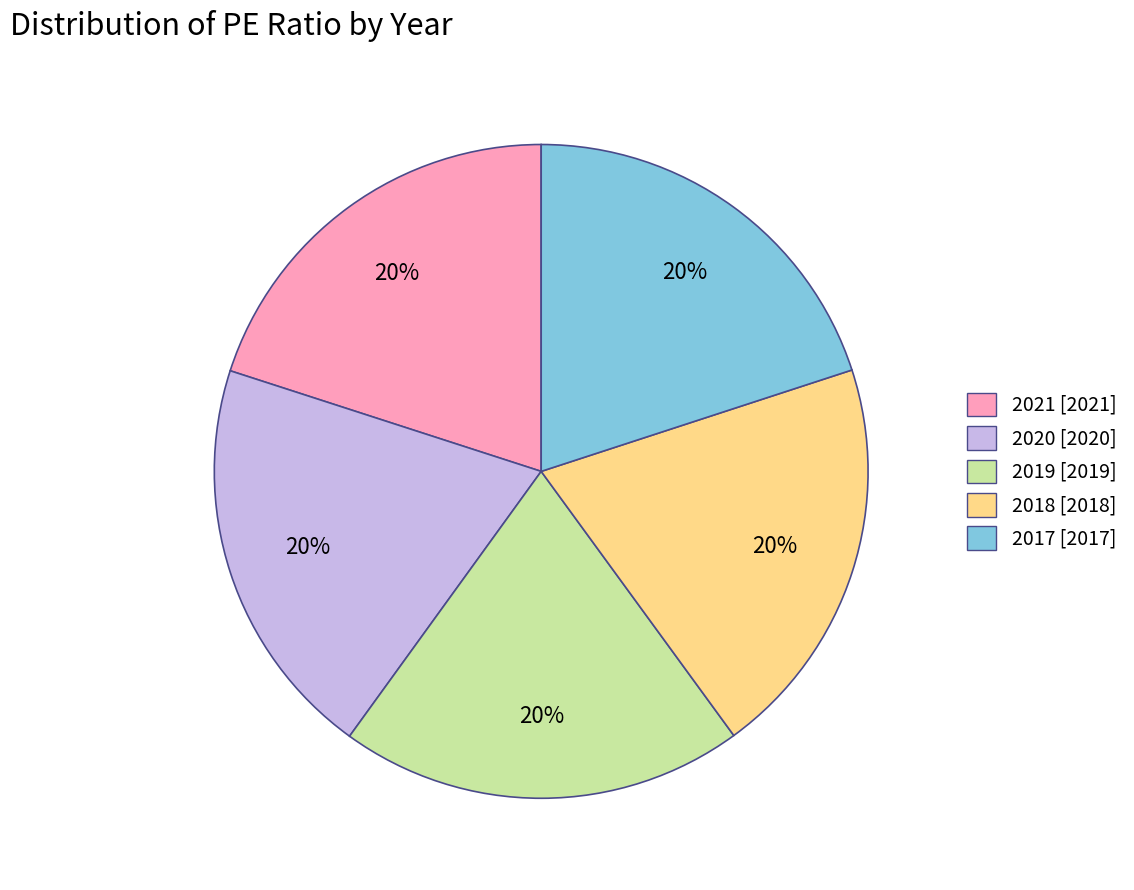

Is it true that 2021 [2021] is 20% of the pie?

True